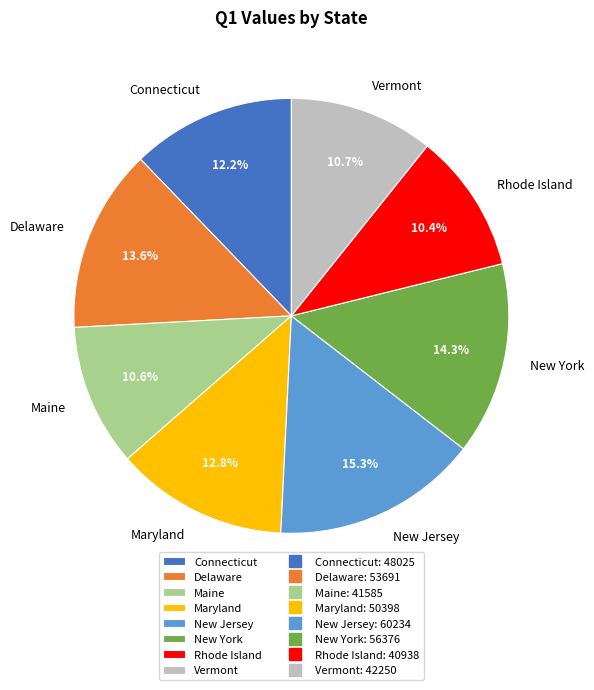

What is the ratio of the value at Maryland to the value at New Jersey?

0.8